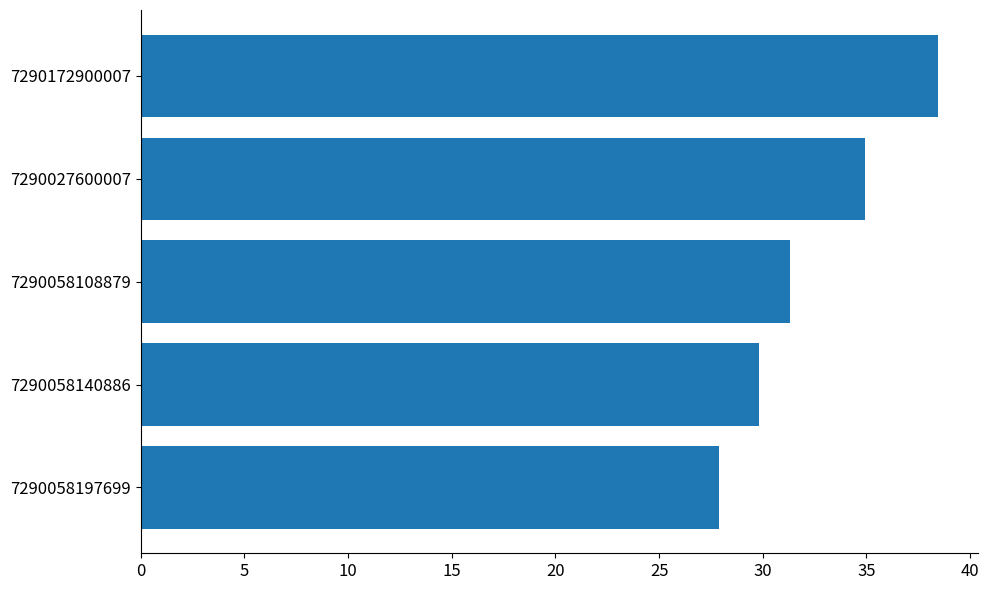

What is the maximum value shown in the chart?

38.4